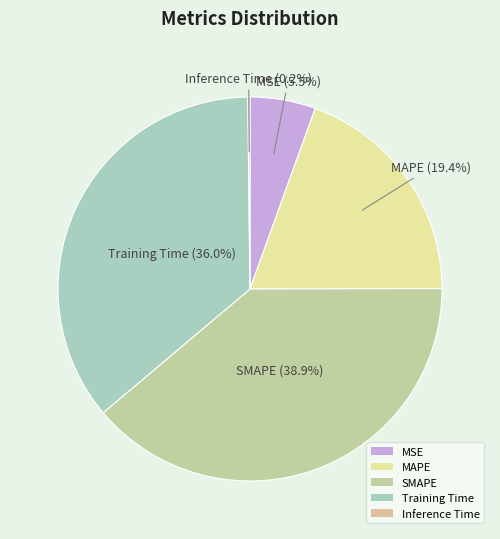

What percentage do SMAPE and MAPE together represent?

58.3%